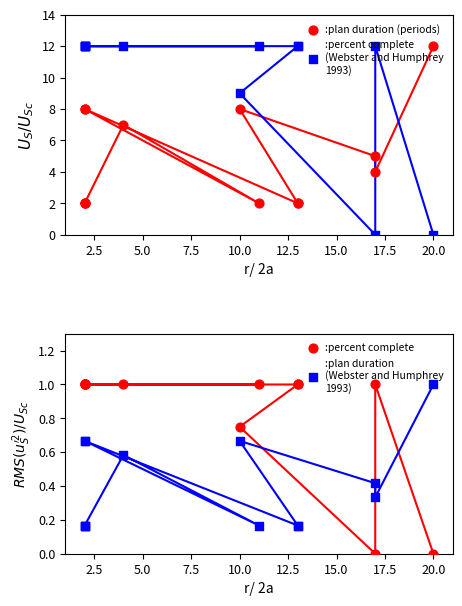

Which series reaches the maximum Y coordinate?

:plan duration (periods)